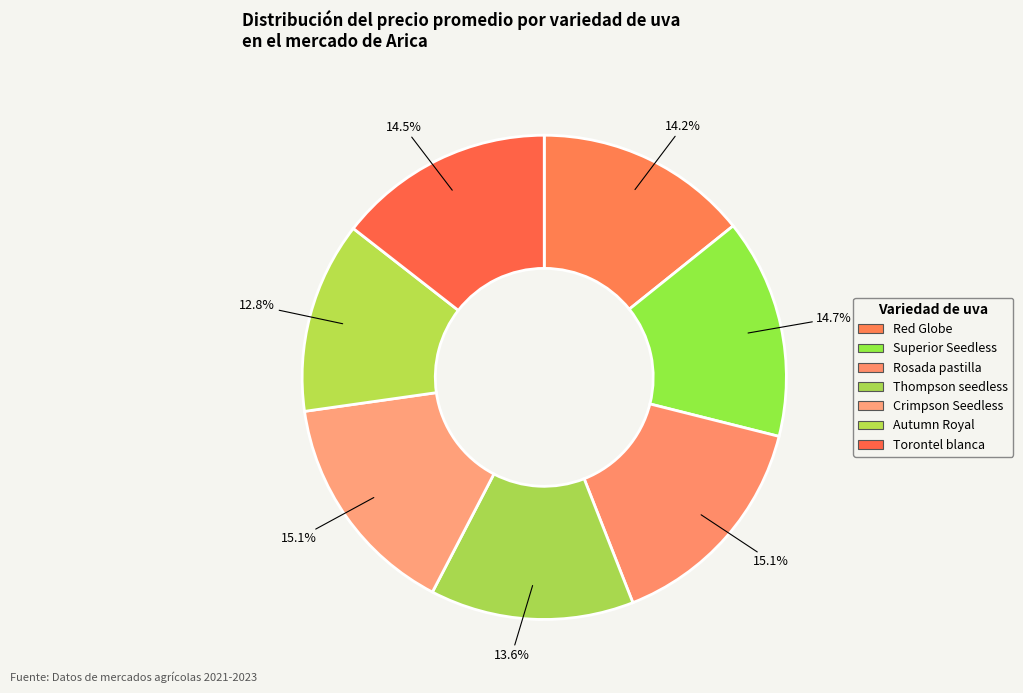

Combined, do Crimpson Seedless and Autumn Royal account for over 50%?

No